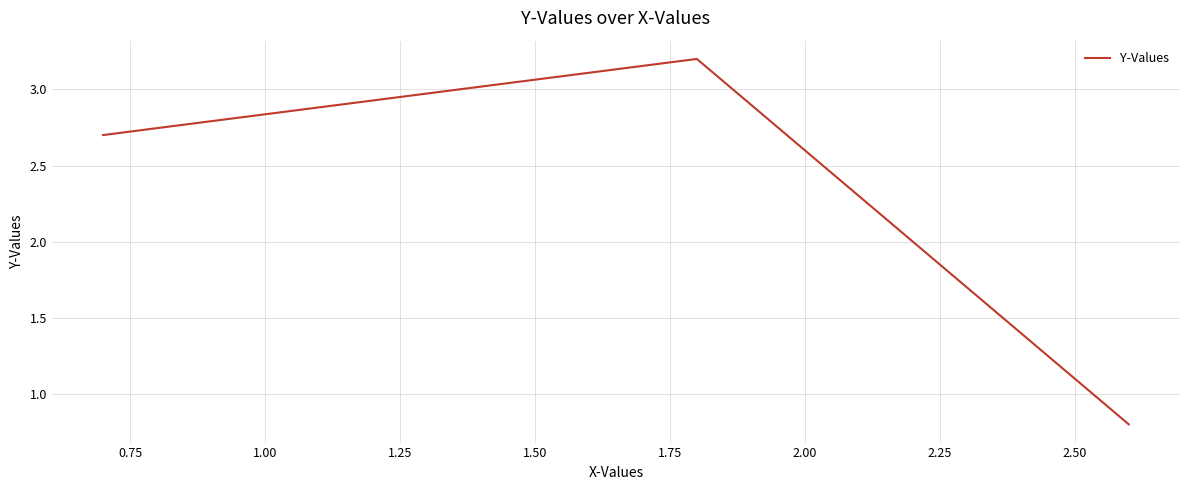

Reading left to right, extract all data points from this chart.

2.7	3.2	0.8